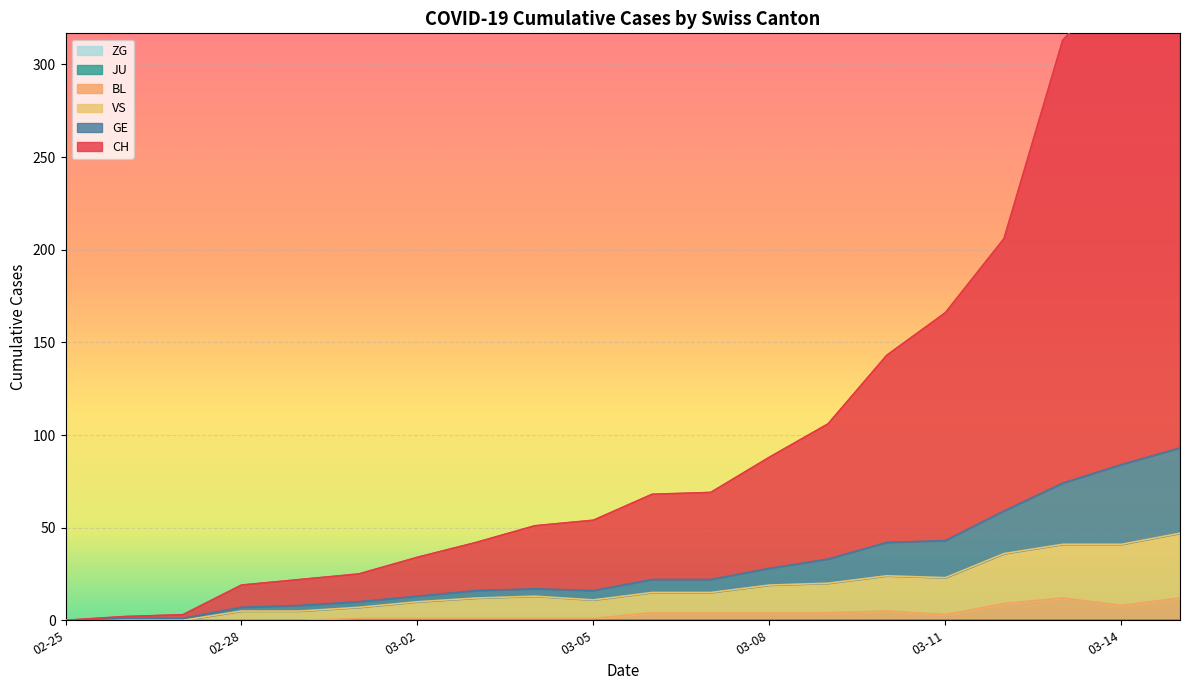

Which label corresponds to the largest value in the chart?

2020-03-15